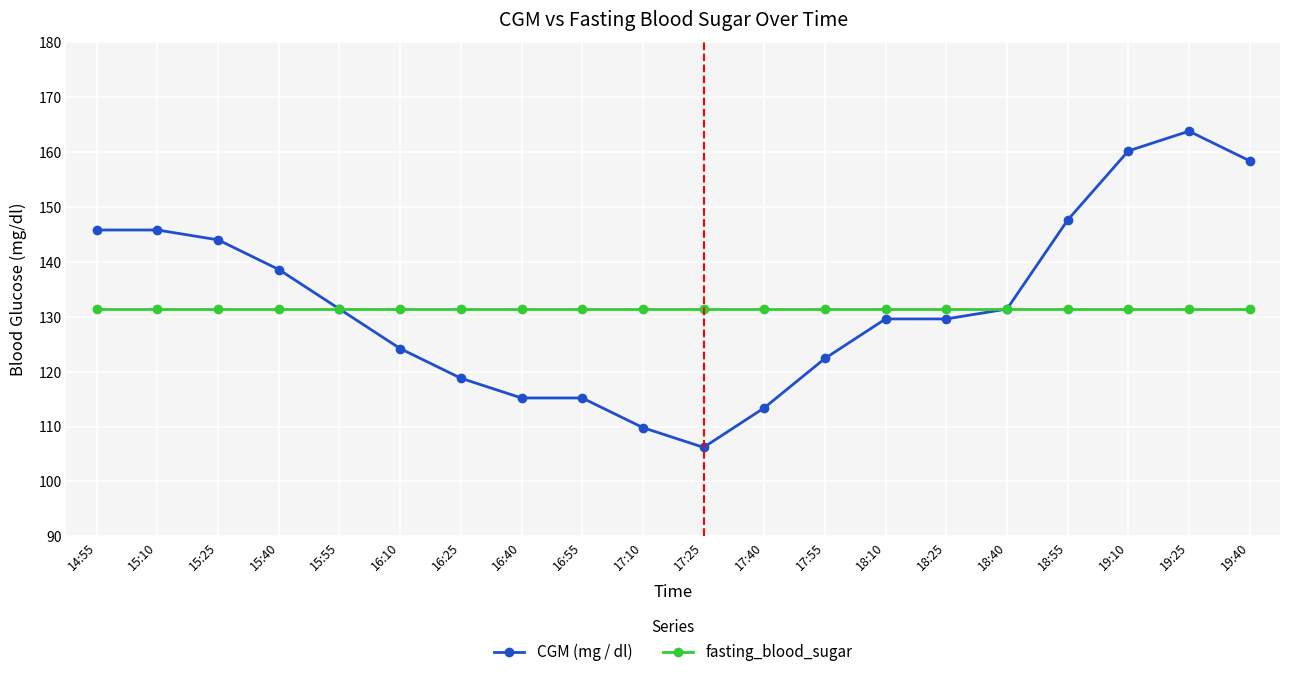

At 16:40, list the series in order from largest to smallest.

fasting_blood_sugar, CGM (mg / dl)